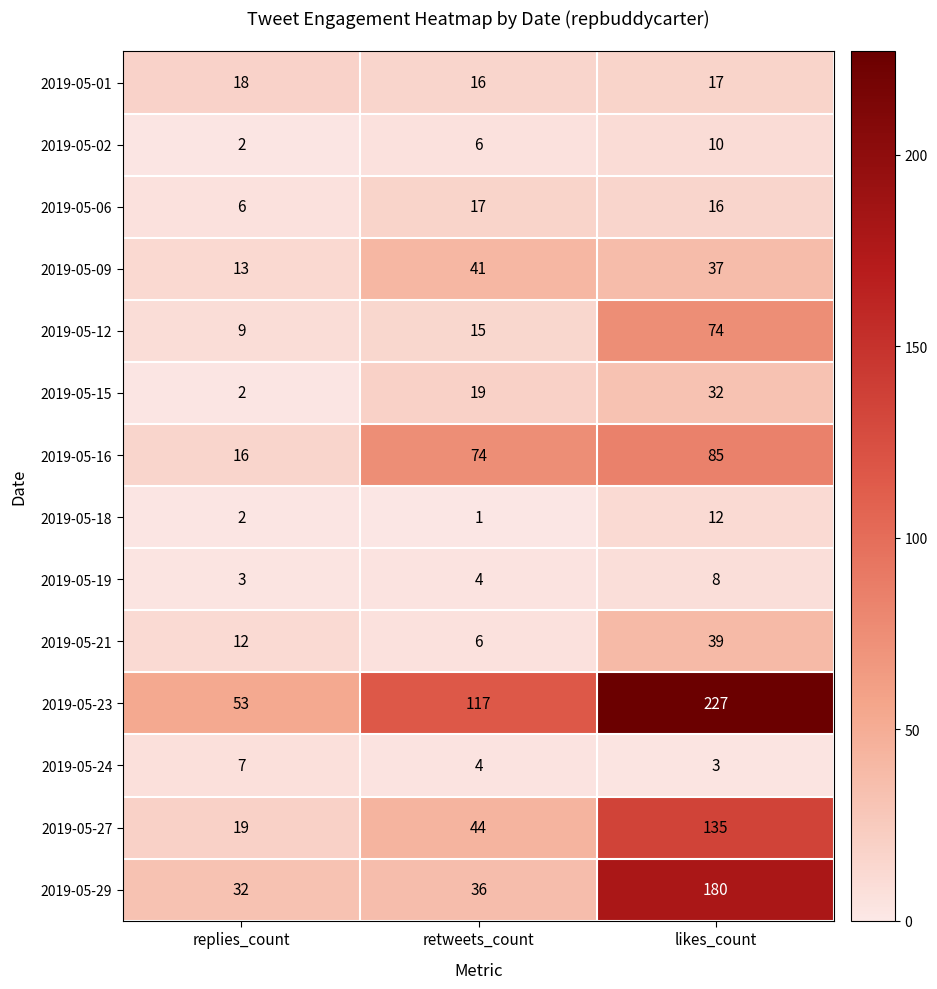

The value of 2019-05-18 at likes_count is 12. True or false?

True